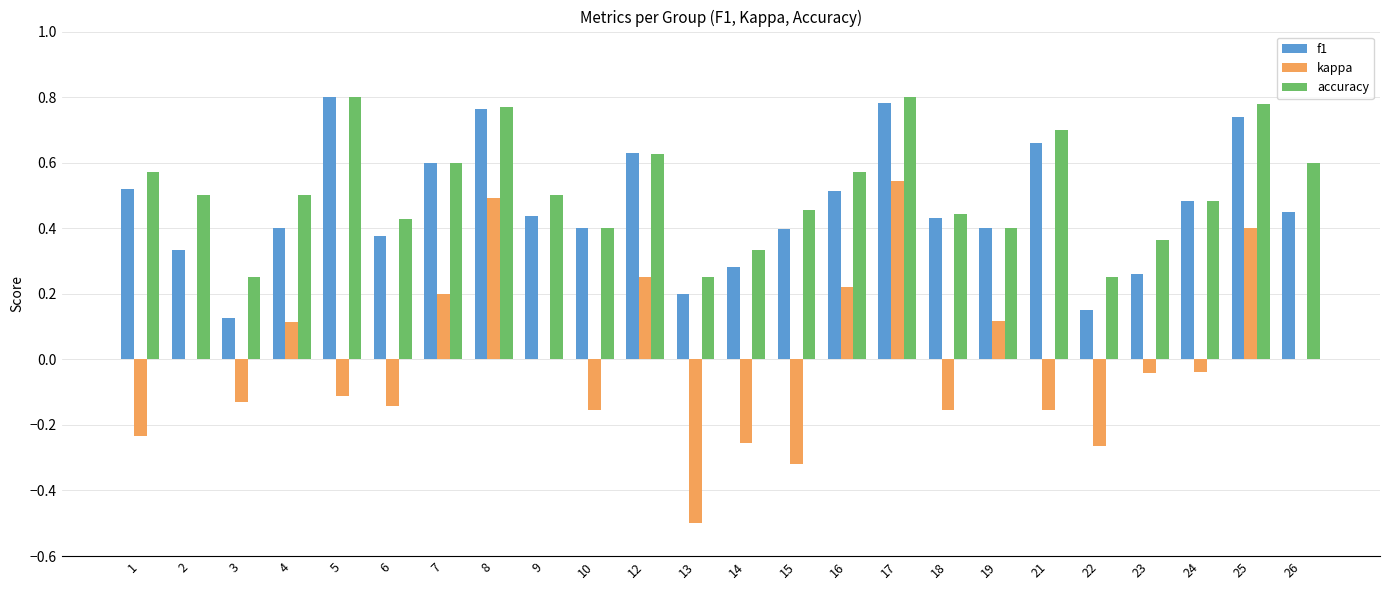

What is the sum of all f1 values?

11.1